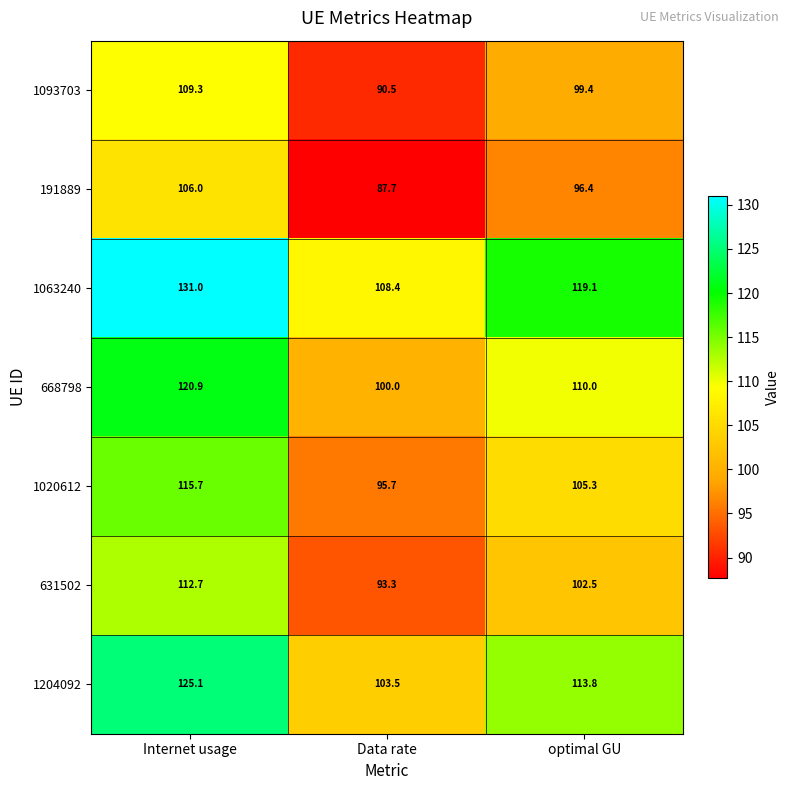

Where does the 668798 series first go above 110?

Internet usage